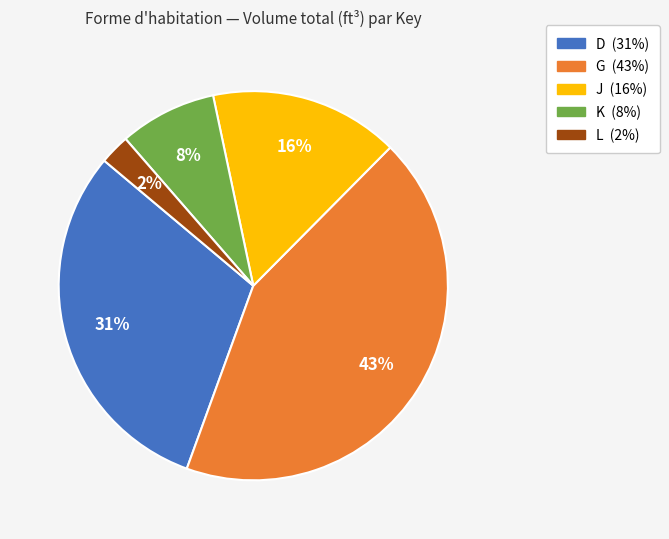

Is the sum of J and G greater than half?

Yes